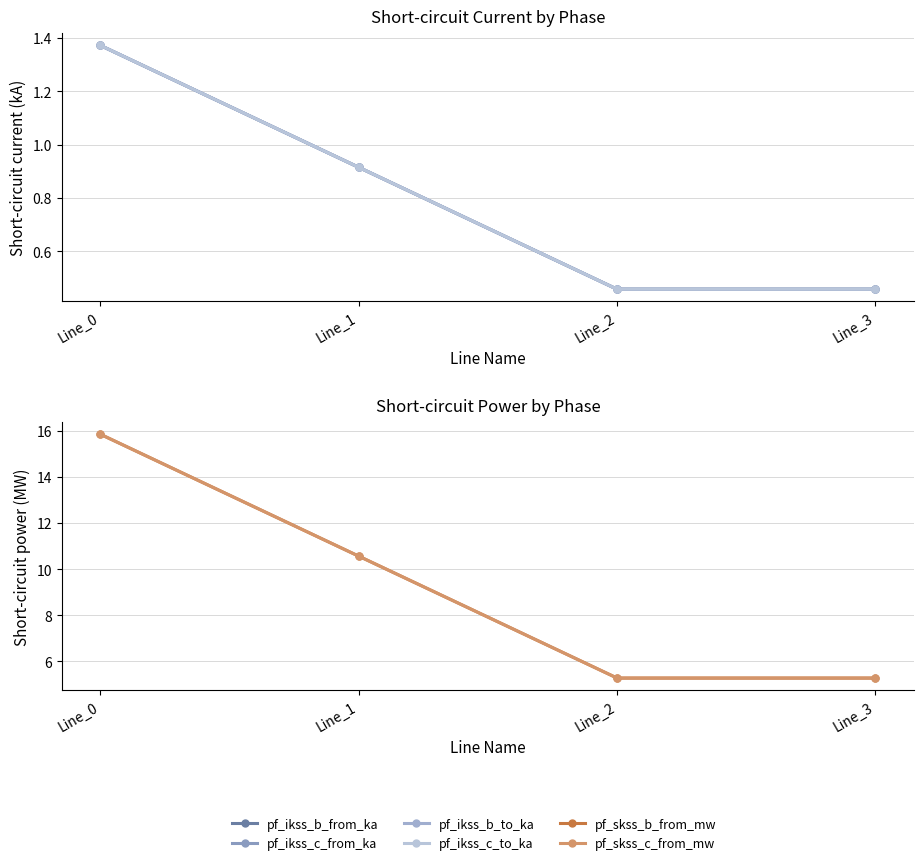

Reading left to right, list all the values displayed in this chart.

pf_ikss_b_from_ka: Line_0=1.4	Line_1=0.9	Line_2=0.5	Line_3=0.5
pf_ikss_c_from_ka: Line_0=1.4	Line_1=0.9	Line_2=0.5	Line_3=0.5
pf_ikss_b_to_ka: Line_0=1.4	Line_1=0.9	Line_2=0.5	Line_3=0.5
pf_ikss_c_to_ka: Line_0=1.4	Line_1=0.9	Line_2=0.5	Line_3=0.5
pf_skss_b_from_mw: Line_0=15.8	Line_1=10.6	Line_2=5.3	Line_3=5.3
pf_skss_c_from_mw: Line_0=15.8	Line_1=10.6	Line_2=5.3	Line_3=5.3